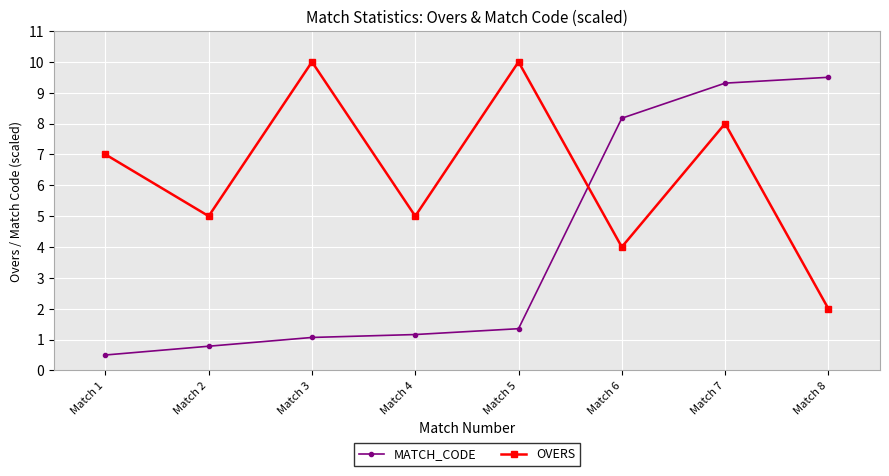

Count the number of categories in the chart.

8